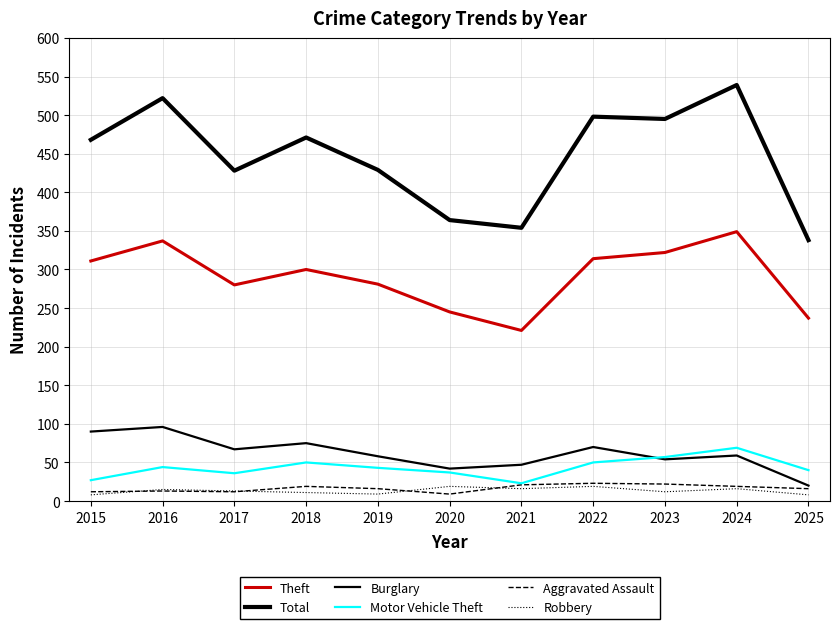

The Aggravated Assault series shows 22 at 2023. True or false?

True